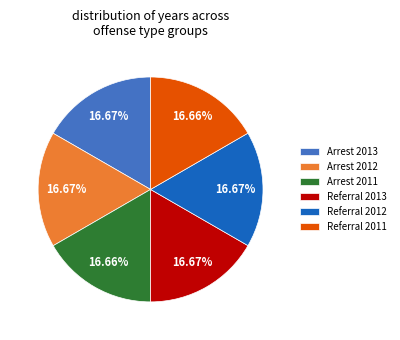

Approximately how many times larger is the value at Arrest 2011 compared to Arrest 2012?

1.0